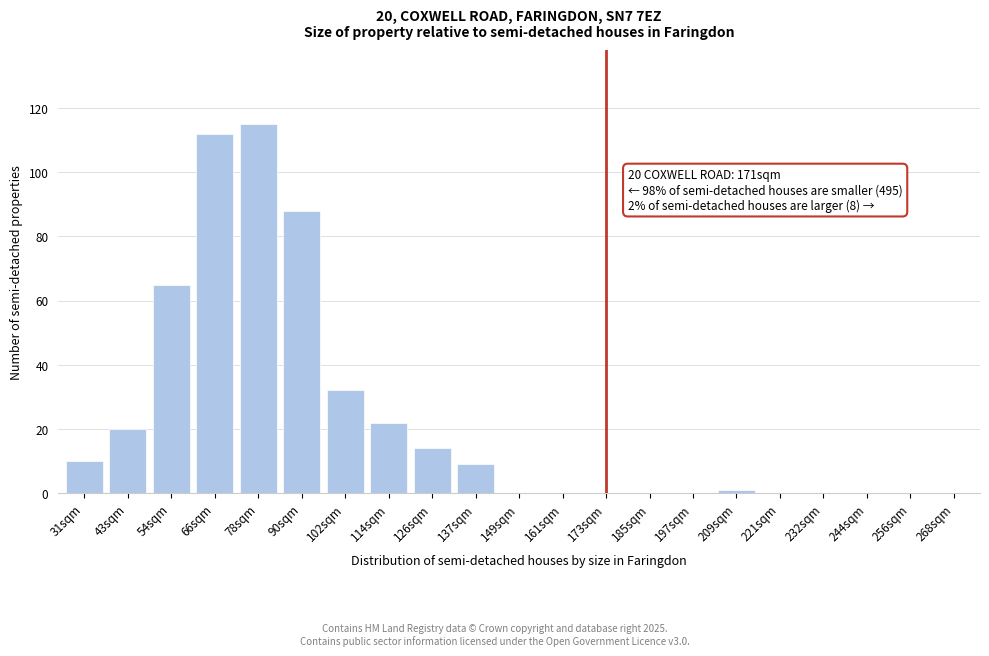

Reading left to right, what are all the values shown in this chart?

31sqm=10	43sqm=20	54sqm=65	66sqm=112	78sqm=115	90sqm=88	102sqm=32	114sqm=22	126sqm=14	137sqm=9	149sqm=0	161sqm=0	173sqm=0	185sqm=0	197sqm=0	209sqm=1	221sqm=0	232sqm=0	244sqm=0	256sqm=0	268sqm=0